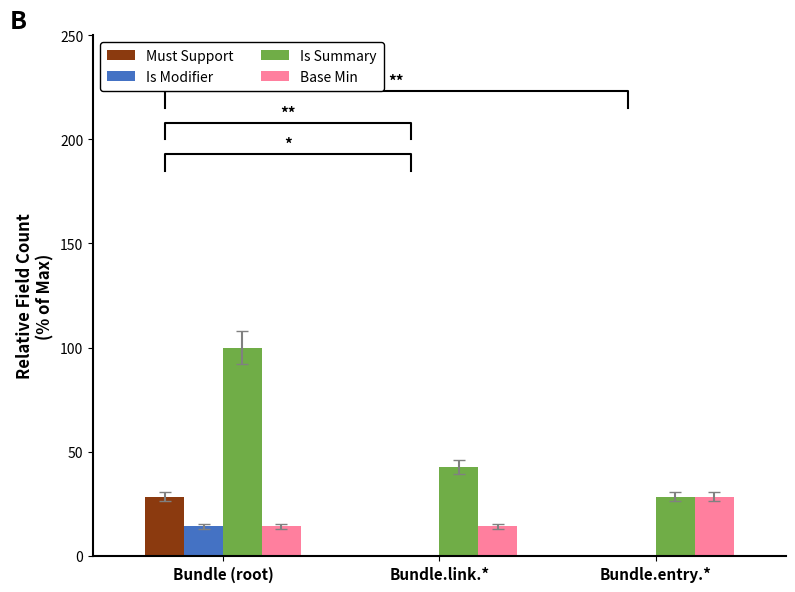

What is the approximate value of Must Support at Bundle (root)?

28.6